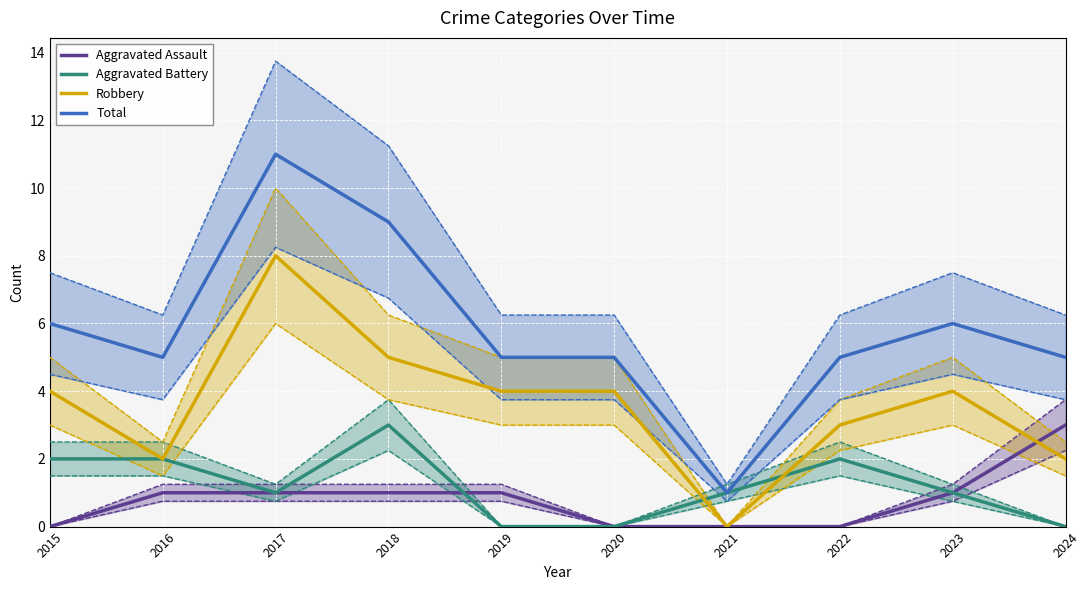

Is the value of Total at 2018 greater than the value of Robbery at 2017?

Yes